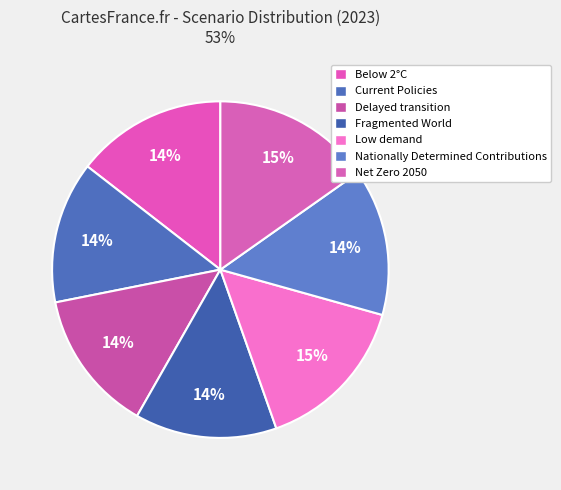

What is the largest slice in the pie chart?

Low demand